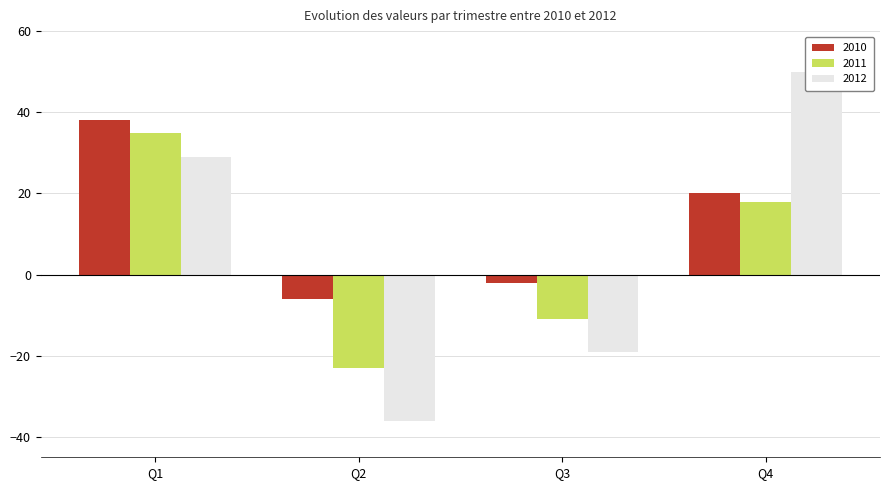

What is the sum of the 2011 values at Q3 and Q4?

7